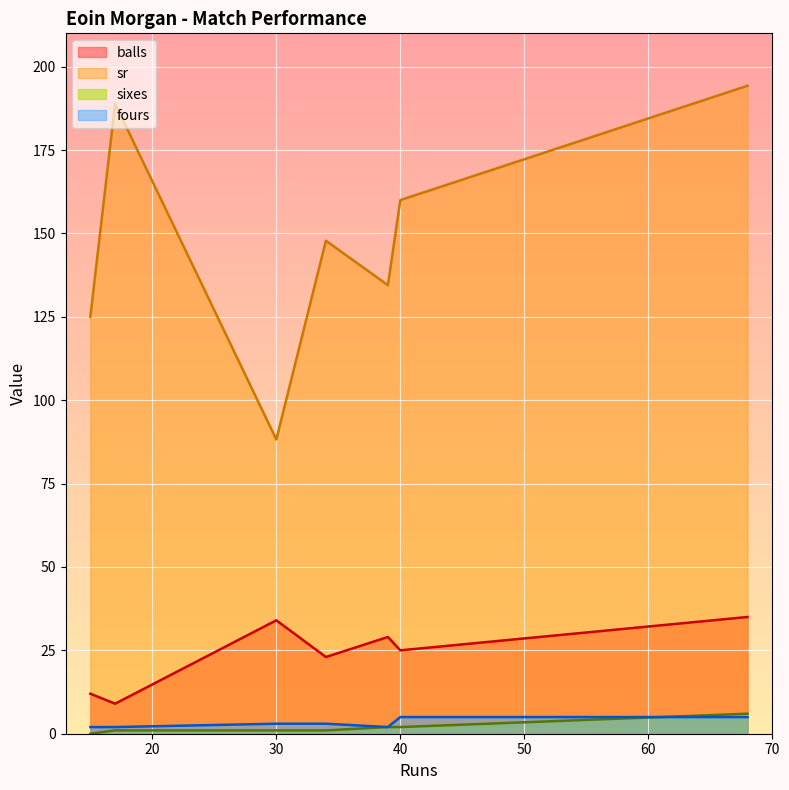

How many series are shown in this chart?

4